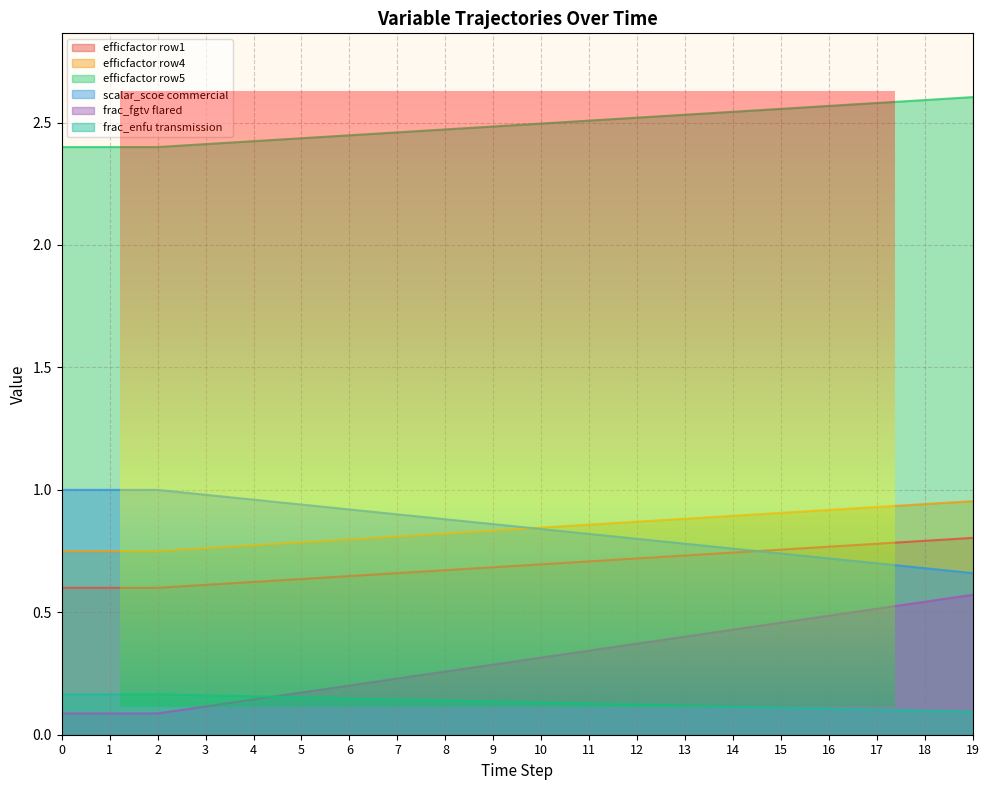

The efficfactor row4 series shows 0.3 at 13. True or false?

False